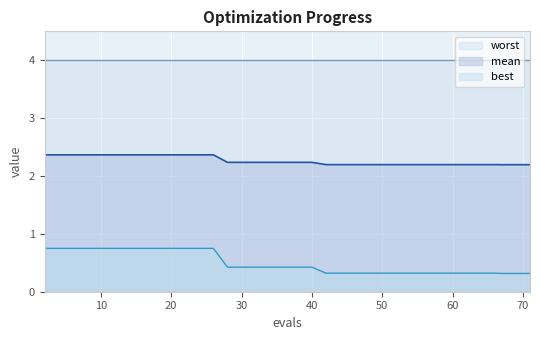

True or false: mean and best cross at least once.

False